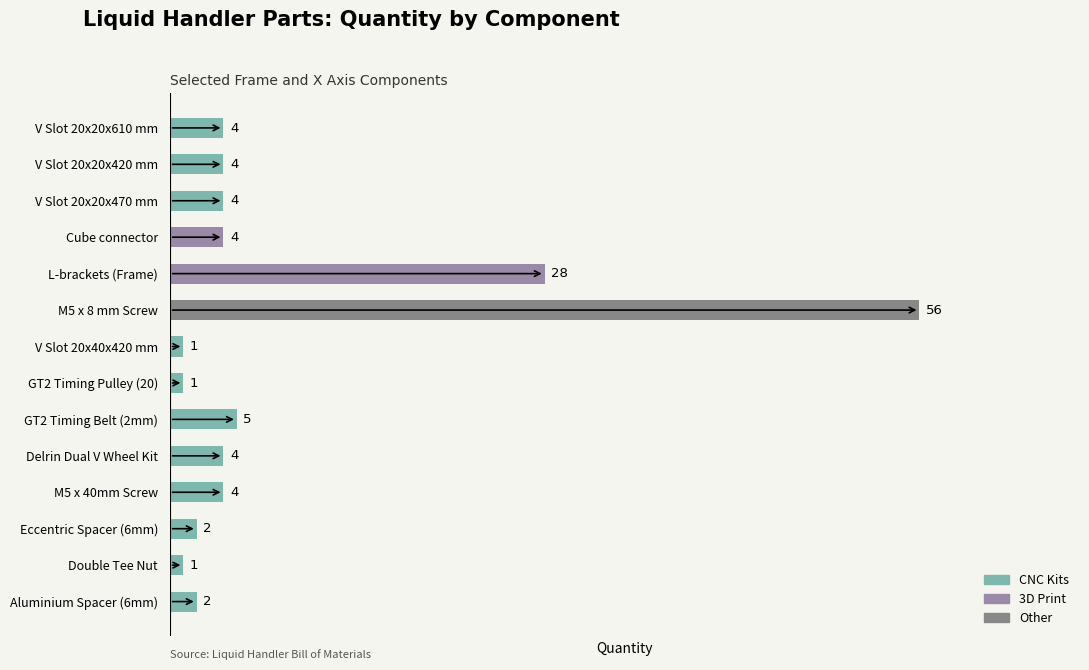

What is the change in value from L-brackets (Frame) to Aluminium Spacer (6mm)?

-26